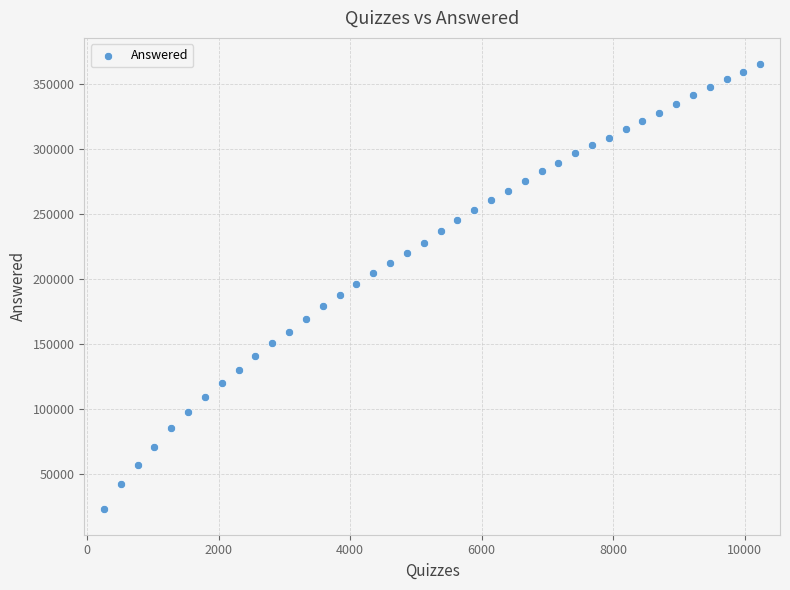

What is the range of X values (max minus min)?

9984